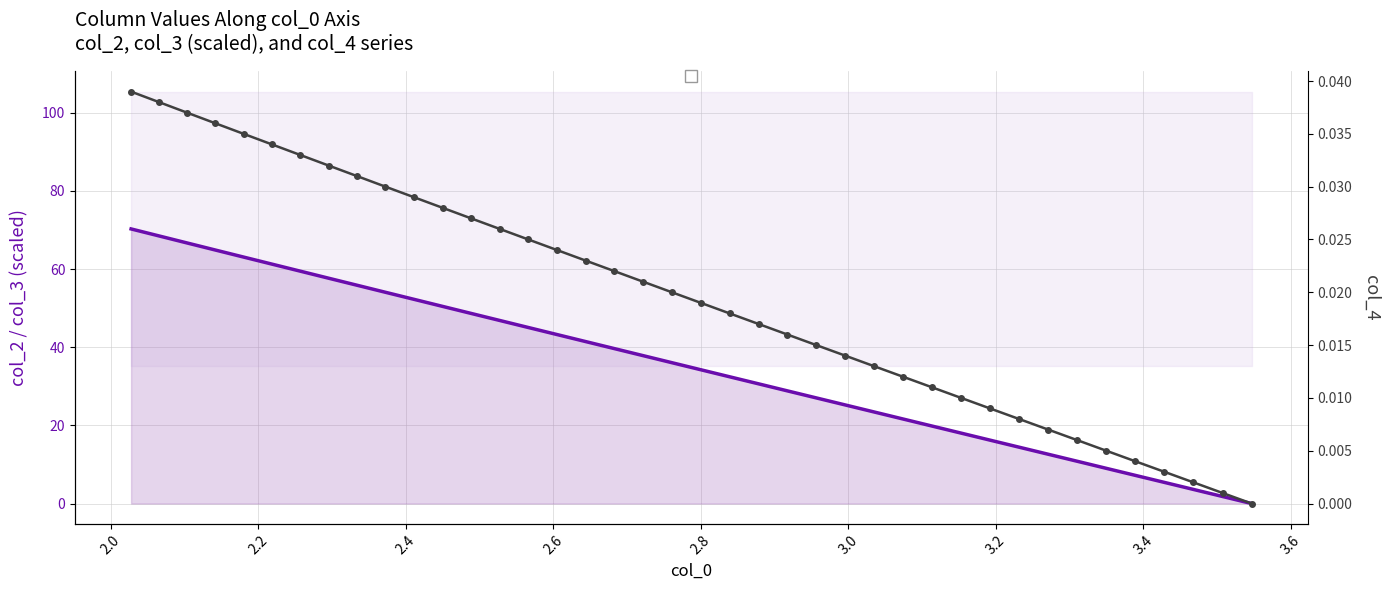

Count the number of categories in the chart.

40